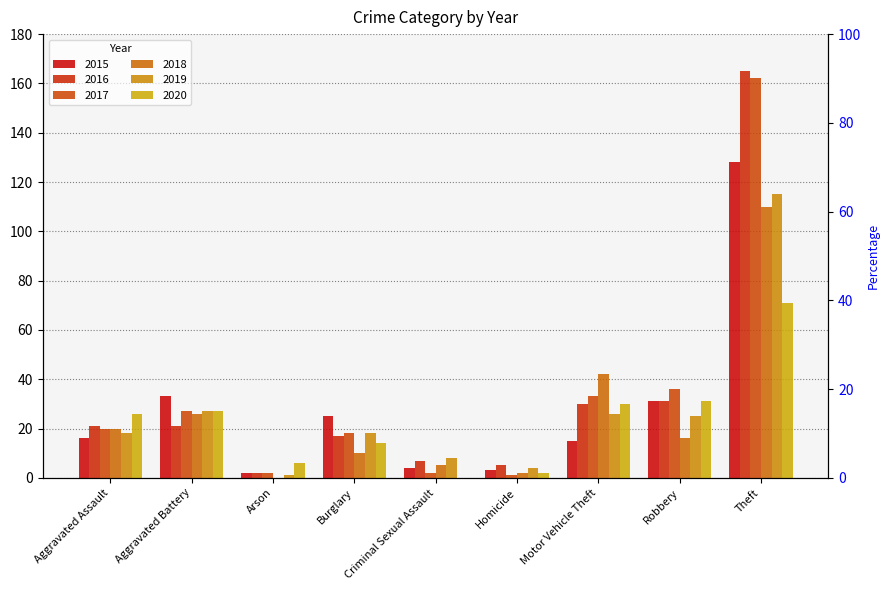

Reading left to right, extract all data points from this chart.

2015: Aggravated Assault=16	Aggravated Battery=33	Arson=2	Burglary=25	Criminal Sexual Assault=4	Homicide=3	Motor Vehicle Theft=15	Robbery=31	Theft=128
2016: Aggravated Assault=21	Aggravated Battery=21	Arson=2	Burglary=17	Criminal Sexual Assault=7	Homicide=5	Motor Vehicle Theft=30	Robbery=31	Theft=165
2017: Aggravated Assault=20	Aggravated Battery=27	Arson=2	Burglary=18	Criminal Sexual Assault=2	Homicide=1	Motor Vehicle Theft=33	Robbery=36	Theft=162
2018: Aggravated Assault=20	Aggravated Battery=26	Arson=0	Burglary=10	Criminal Sexual Assault=5	Homicide=2	Motor Vehicle Theft=42	Robbery=16	Theft=110
2019: Aggravated Assault=18	Aggravated Battery=27	Arson=1	Burglary=18	Criminal Sexual Assault=8	Homicide=4	Motor Vehicle Theft=26	Robbery=25	Theft=115
2020: Aggravated Assault=26	Aggravated Battery=27	Arson=6	Burglary=14	Criminal Sexual Assault=0	Homicide=2	Motor Vehicle Theft=30	Robbery=31	Theft=71